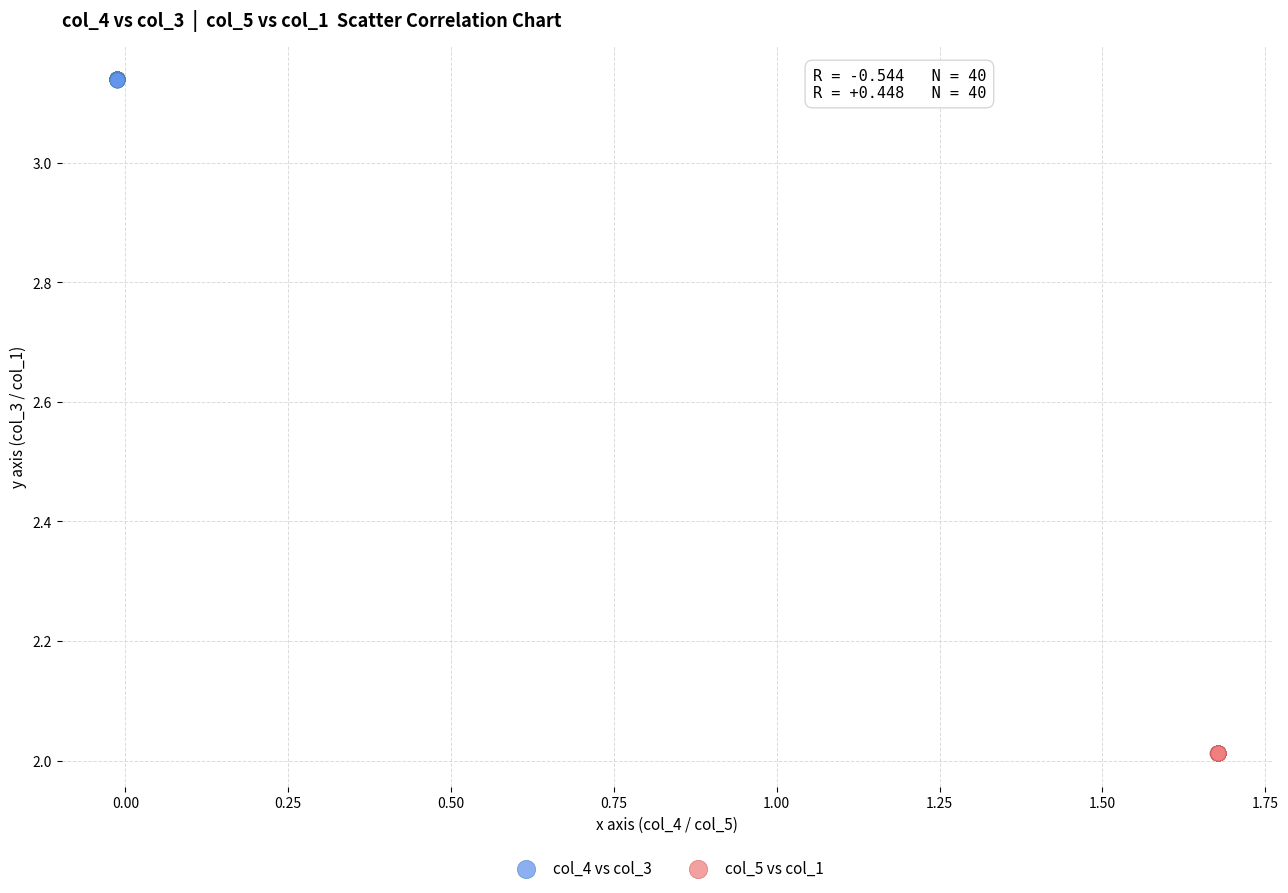

Which series reaches the minimum Y coordinate?

col_5 vs col_1